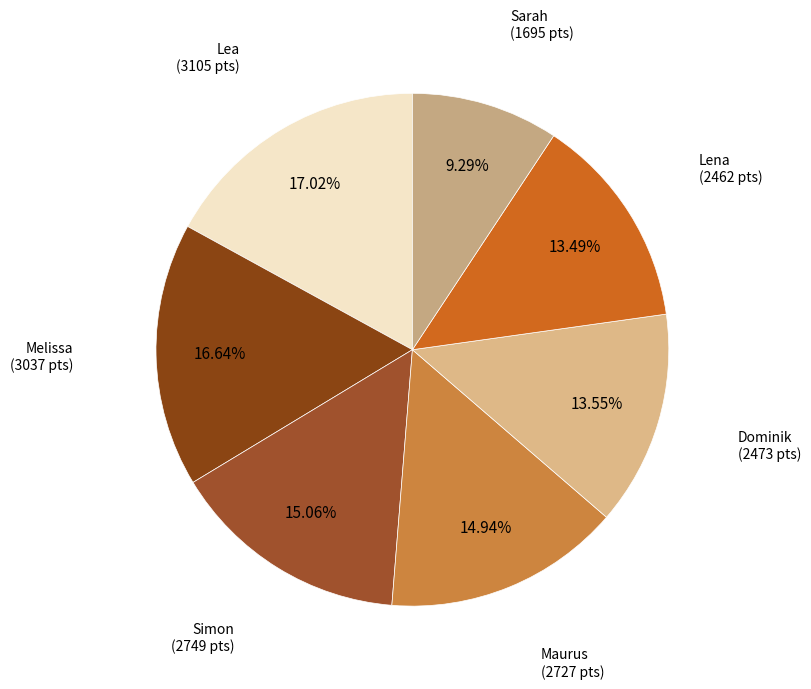

Is there a majority slice in this chart?

No